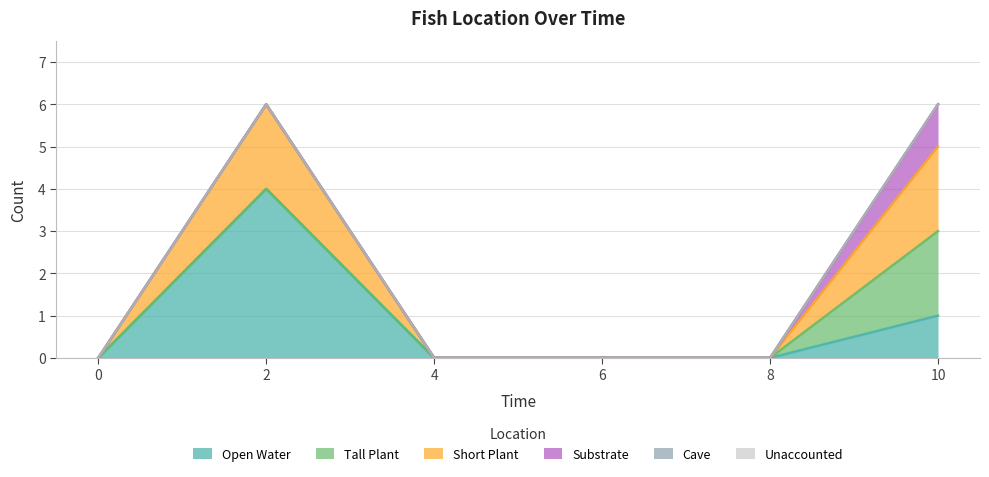

Reading right to left, what are all the values shown in this chart?

Open Water: 10=1	8=0	6=0	4=0	2=4	0=0
Tall Plant: 10=2	8=0	6=0	4=0	2=0	0=0
Short Plant: 10=2	8=0	6=0	4=0	2=2	0=0
Substrate: 10=1	8=0	6=0	4=0	2=0	0=0
Cave: 10=0	8=0	6=0	4=0	2=0	0=0
Unaccounted: 10=0	8=0	6=0	4=0	2=0	0=0